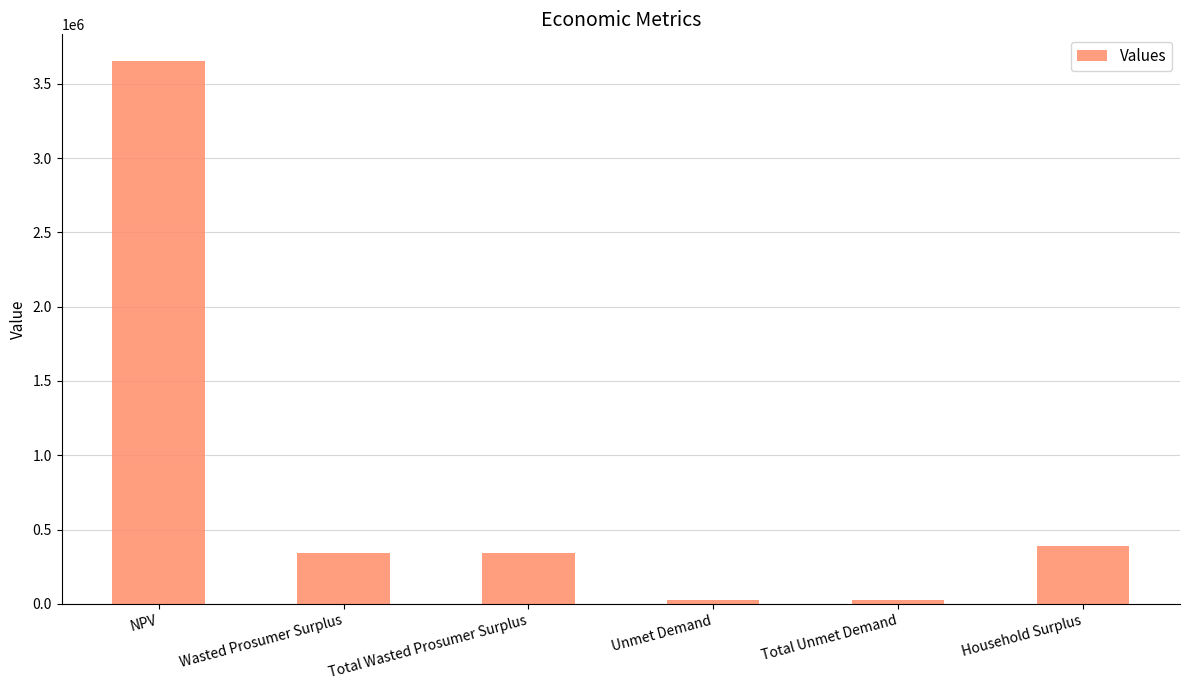

At which label does the data first exceed 342857?

NPV